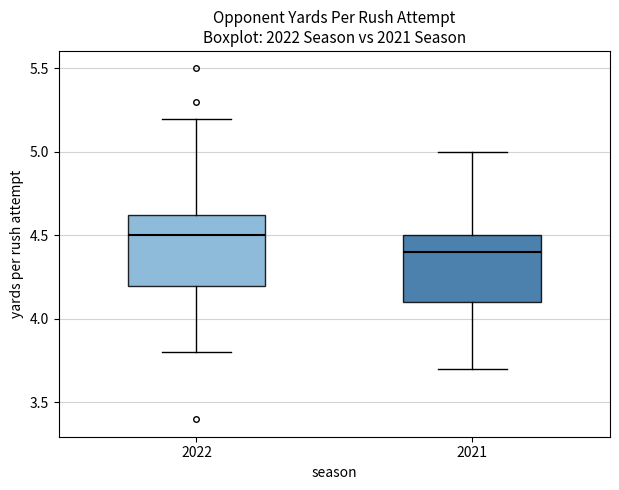

Where is the lower edge of the box at x = 2022 on the y-axis? The values are not printed on the chart, so give them approximately, as read against the axis.

4.20